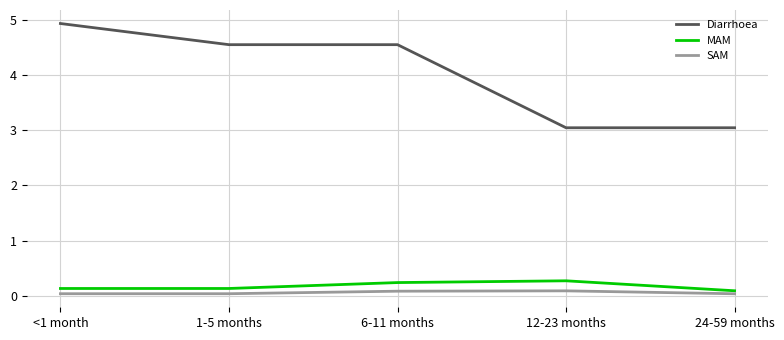

True or false: Diarrhoea and MAM cross at least once.

False